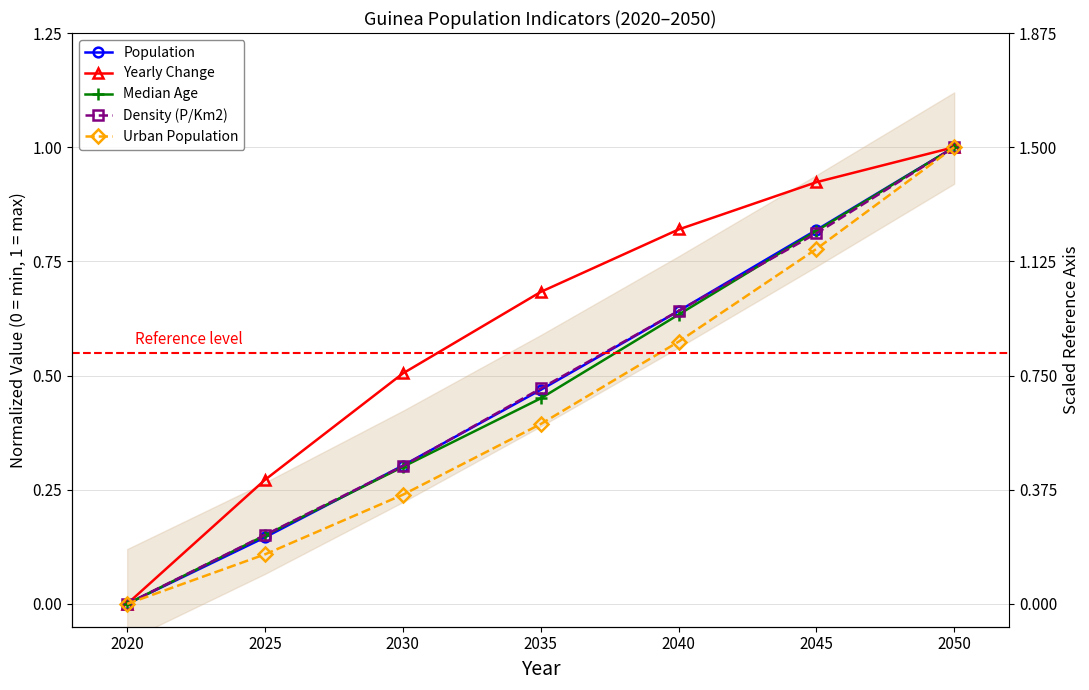

At how many categories does at least one series exceed 0?

6